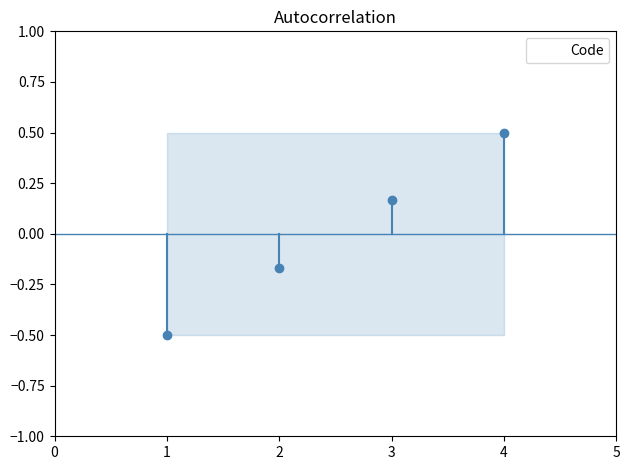

List the labels in order of value, smallest first.

1, 2, 3, 4